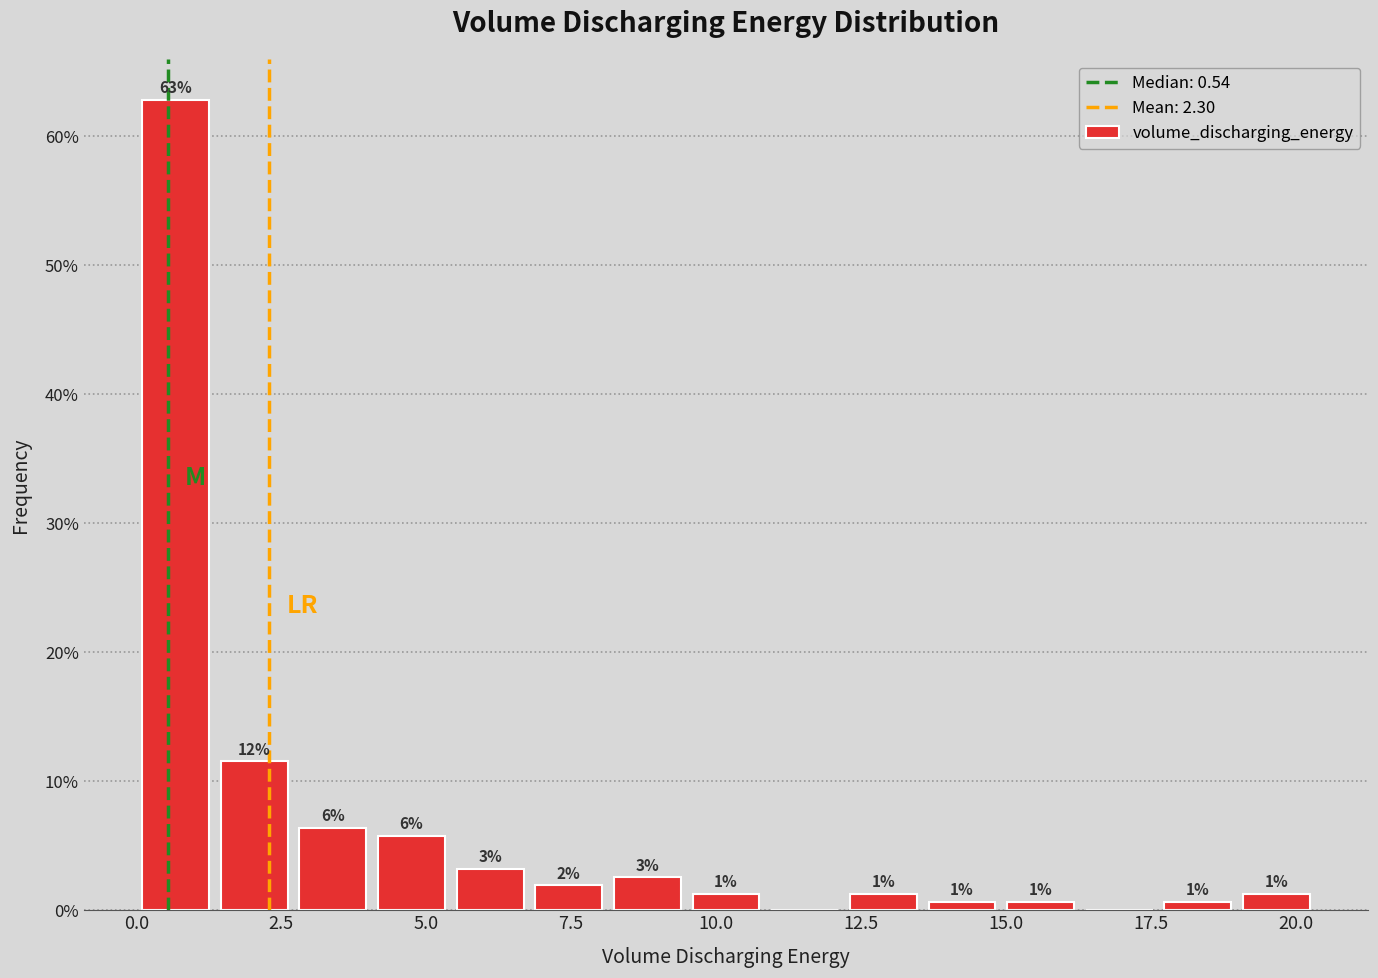

Around what value on the x-axis is the tallest bar? Give the approximate position of its centre, as read against the axis.

0.5